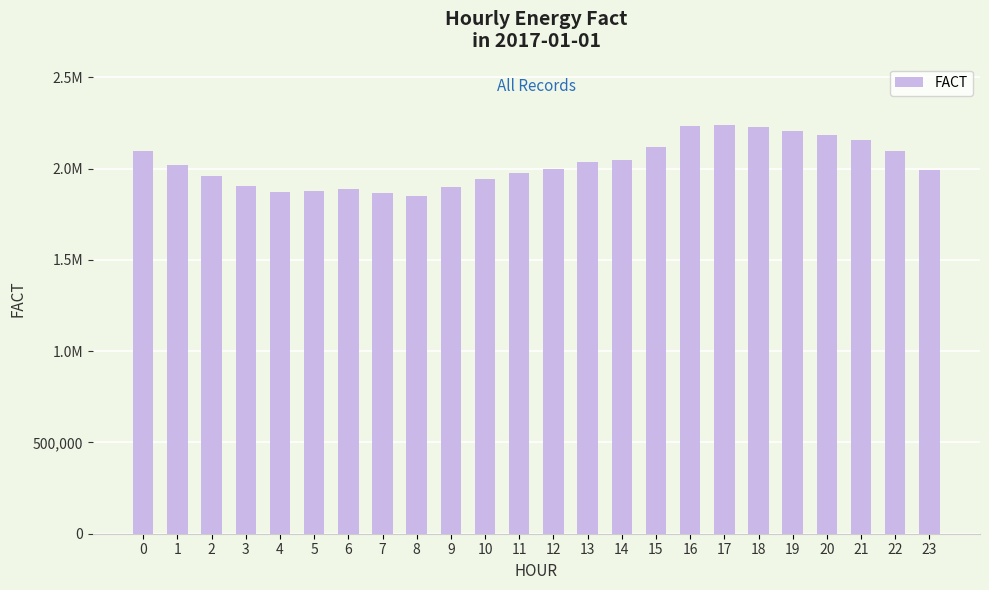

Does the chart contain any negative values?

No